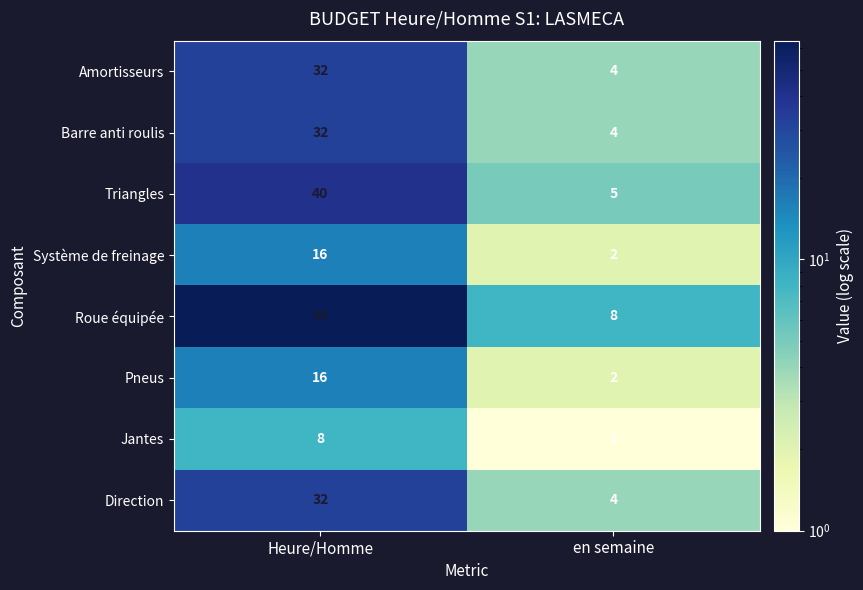

The Roue équipée series shows 64 at Heure/Homme. True or false?

True